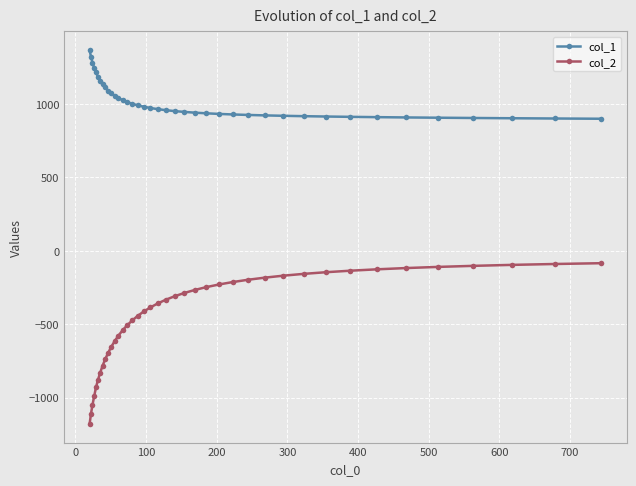

Which series has the largest range (max minus min)?

col_2